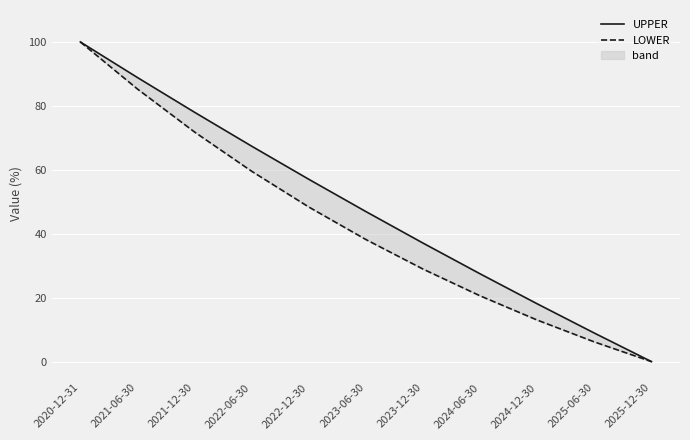

How many values in the UPPER series exceed 46?

6